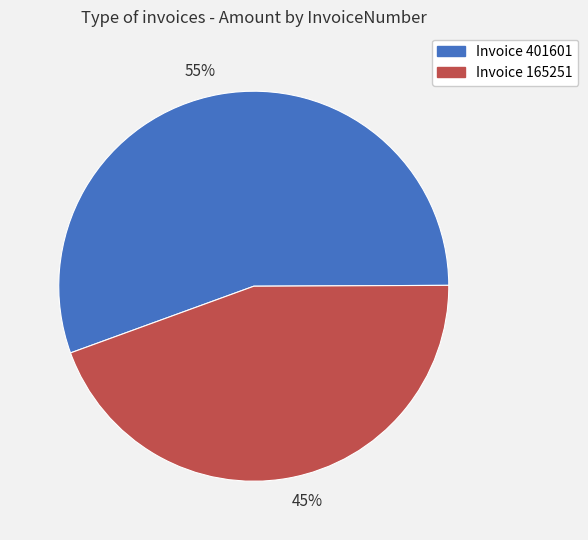

The 55% slice represents 55% of the pie. True or false?

True